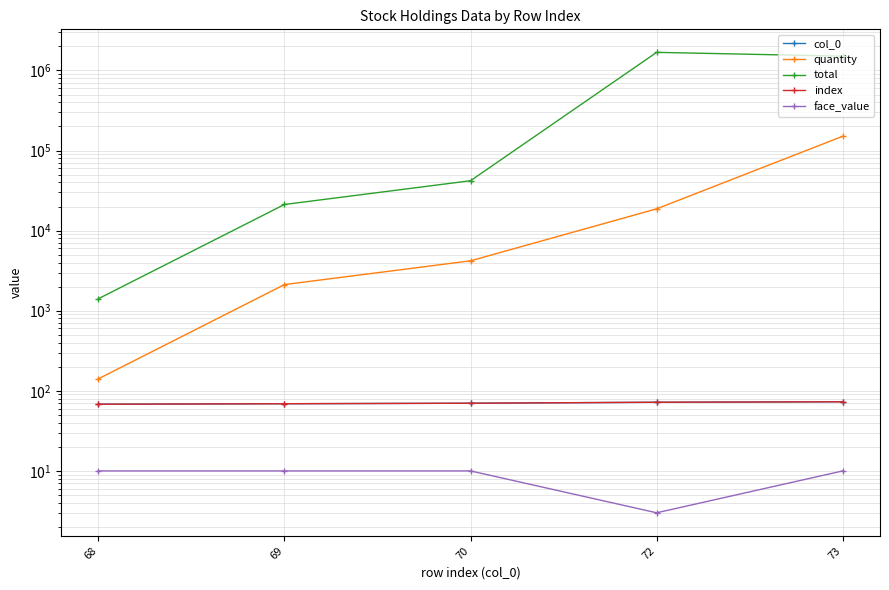

What is the average value of the total series?

651012.7